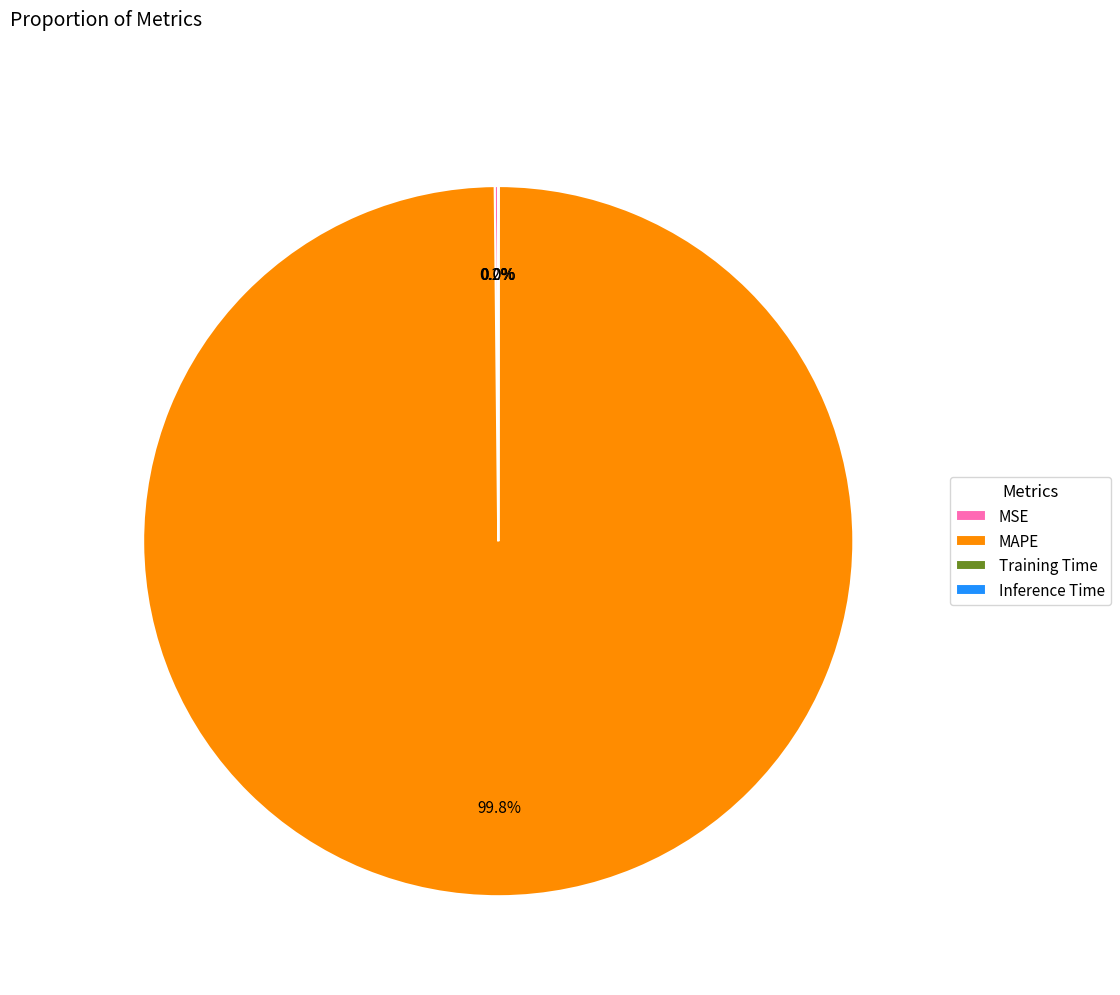

What is the majority slice?

MAPE